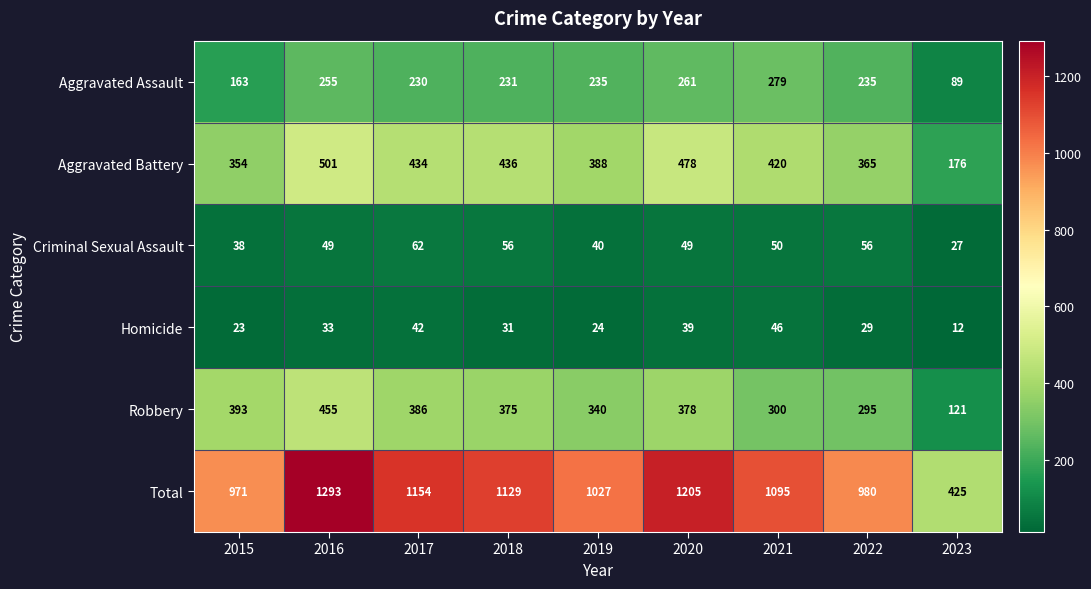

At how many categories does at least one series exceed 1164?

2